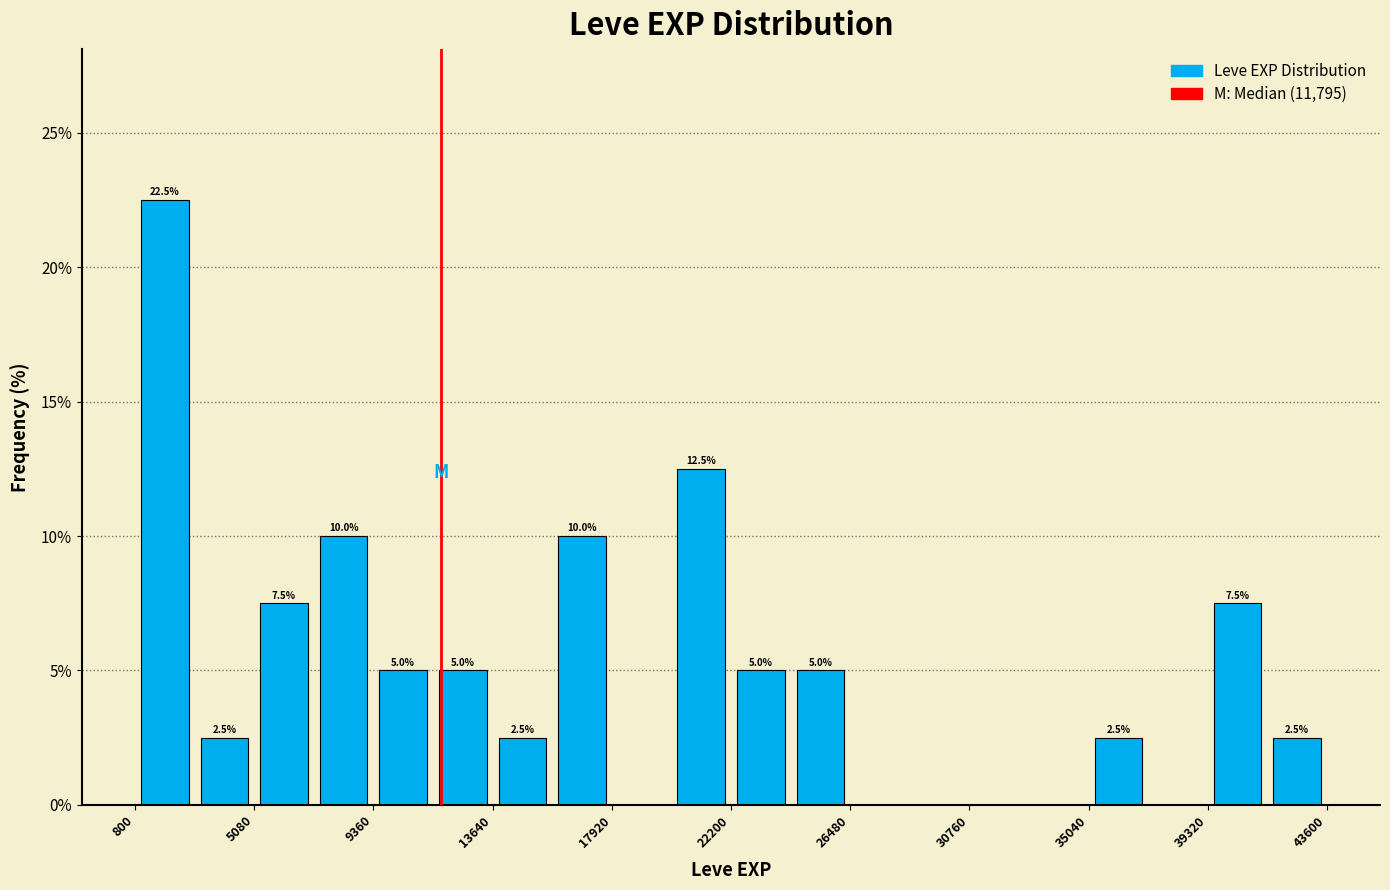

Over which range of the x-axis is the bar tallest?

1000 to 3000